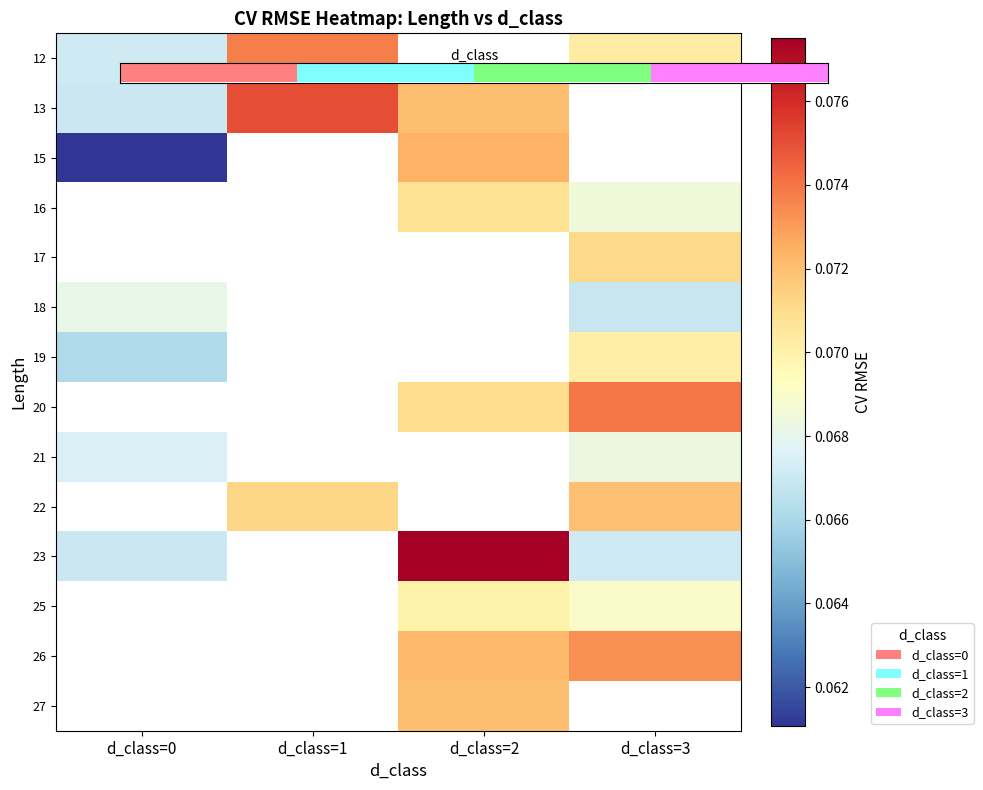

How many categories are shown in the chart?

4